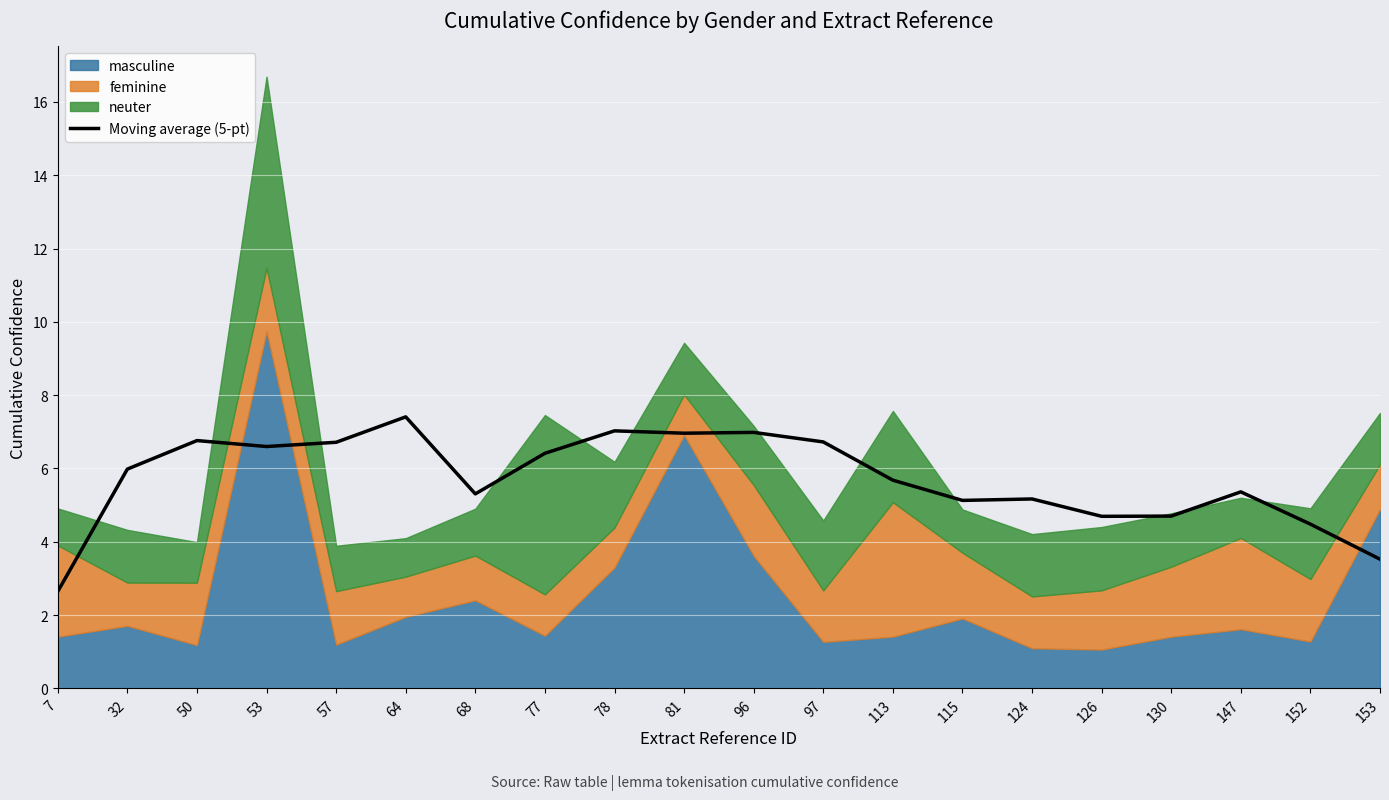

What is the value of the 2nd point from the left?

6.0